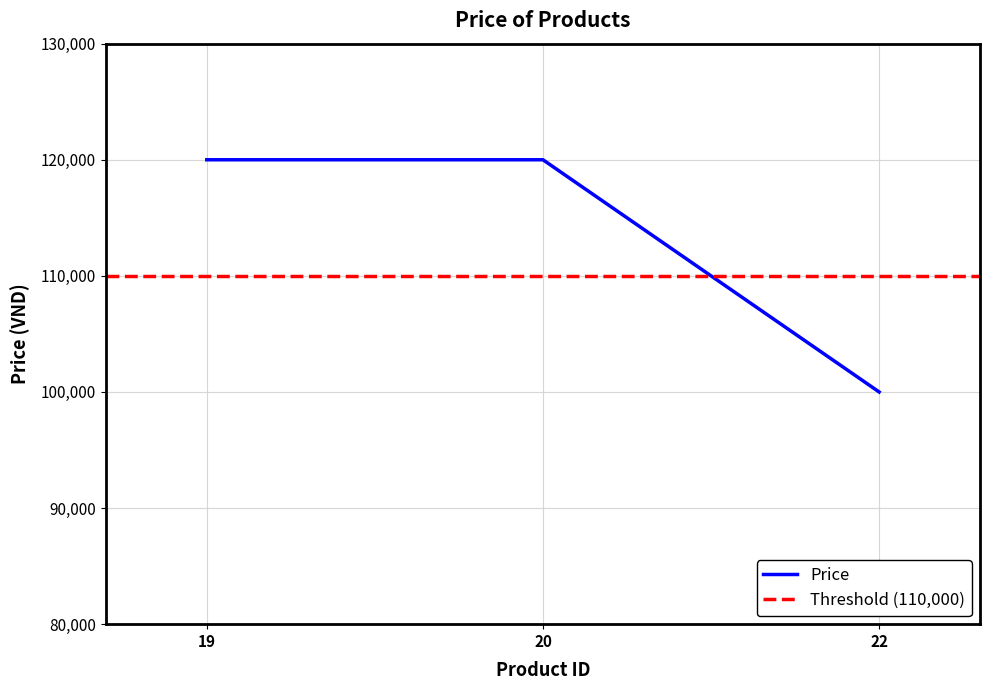

Reading left to right, transcribe all the data shown in this chart.

19=120000	20=120000	22=100000